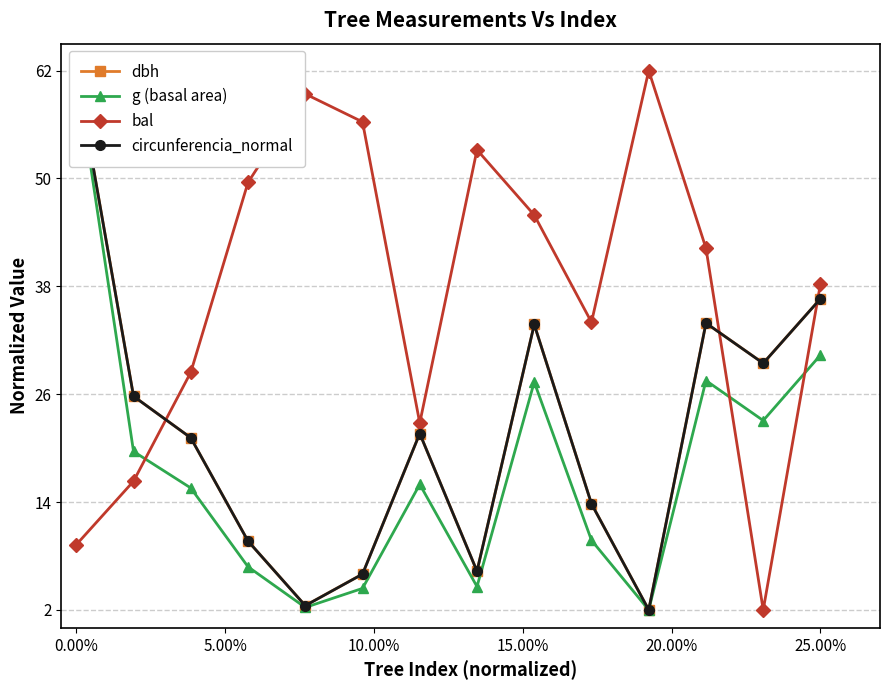

Is it true that bal equals 64.5 at 25.00%?

False